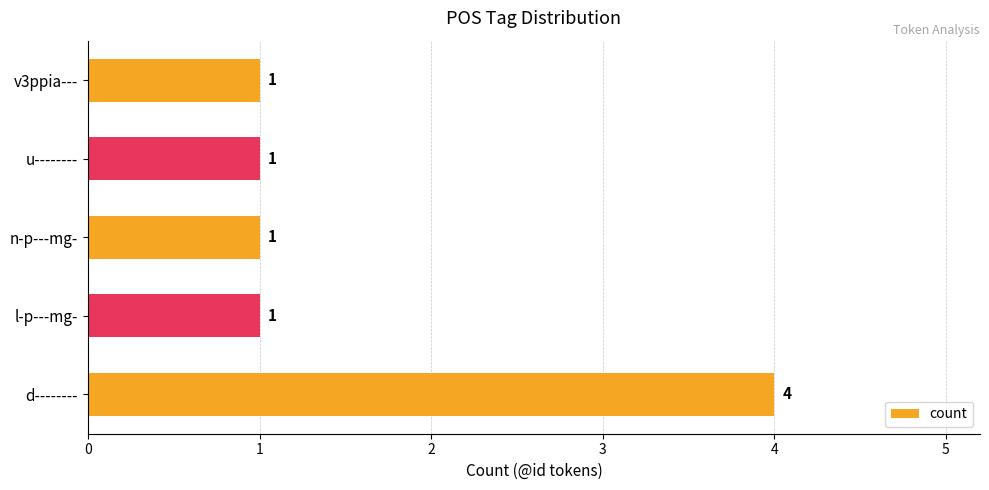

Is it true that the value at u-------- is 1?

True